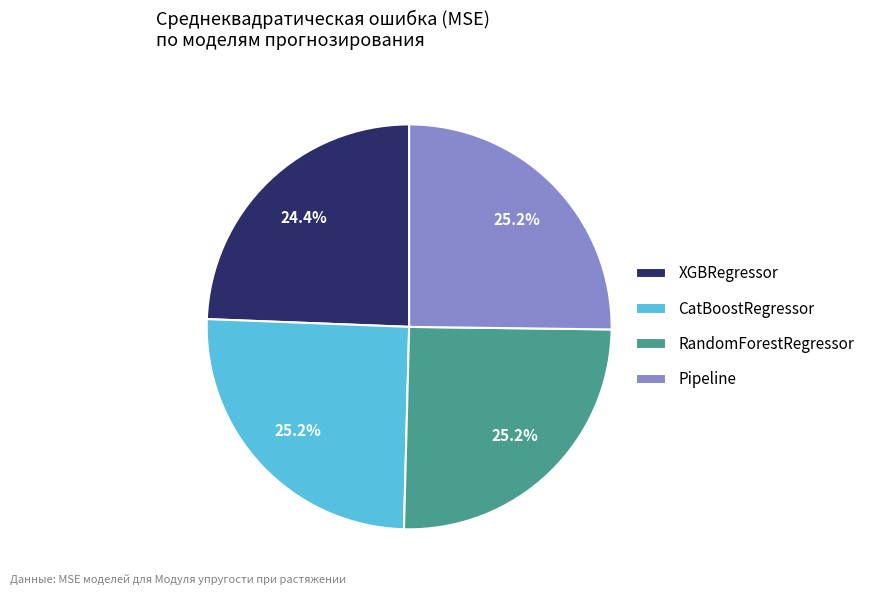

To the nearest percent, what is the combined percentage of XGBRegressor and CatBoostRegressor?

50%